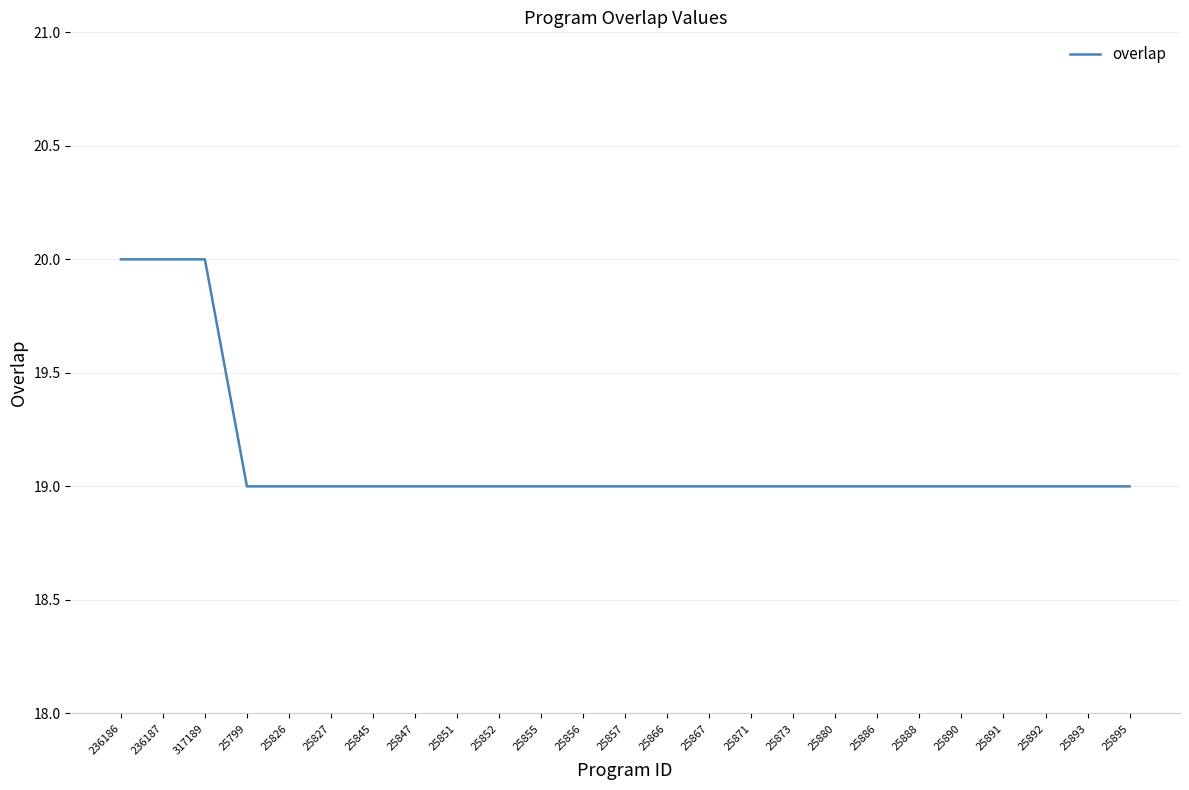

Reading right to left, transcribe all the data shown in this chart.

19	19	19	19	19	19	19	19	19	19	19	19	19	19	19	19	19	19	19	19	19	19	20	20	20